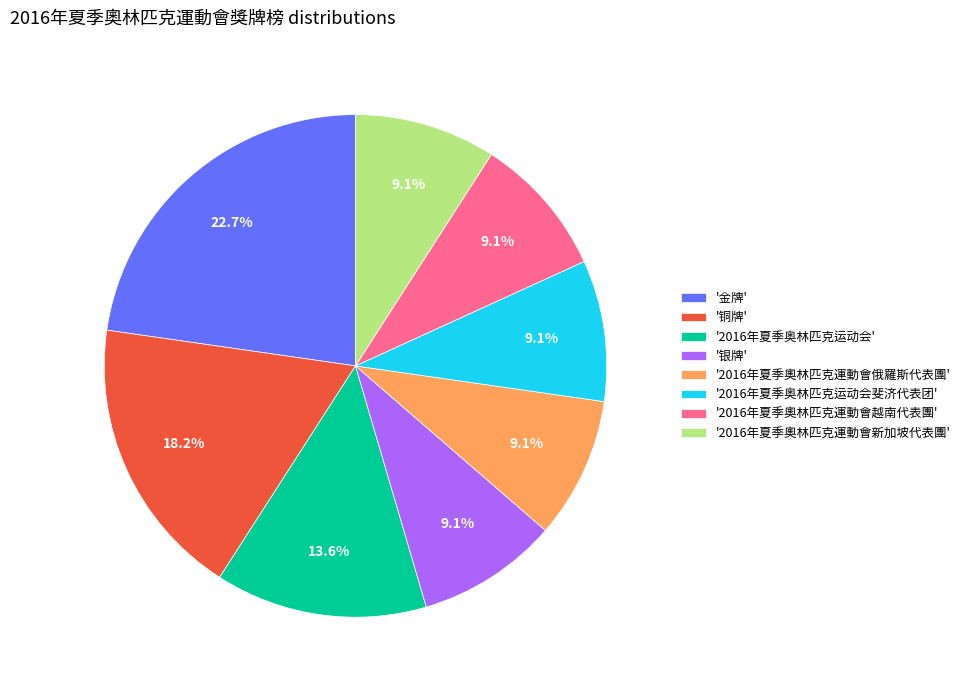

What is the largest slice in the pie chart?

'金牌'